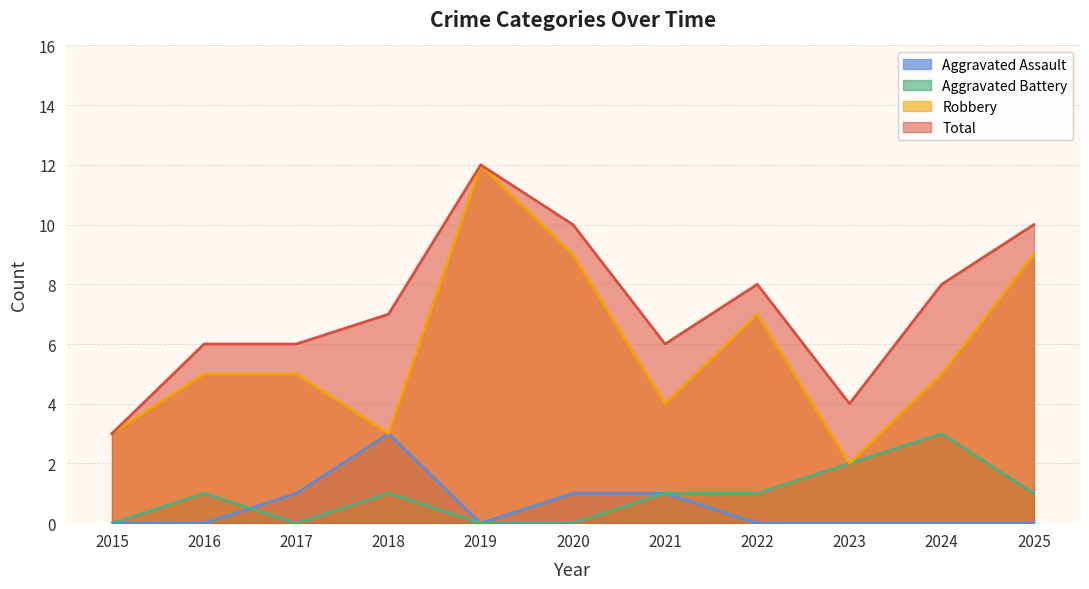

How many values in the Total series exceed 7?

5